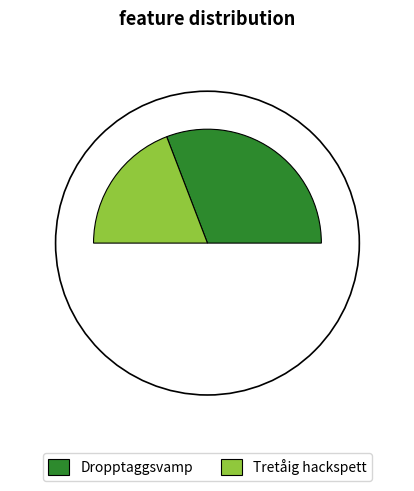

To the nearest percent, what portion does Dropptaggsvamp represent?

62%